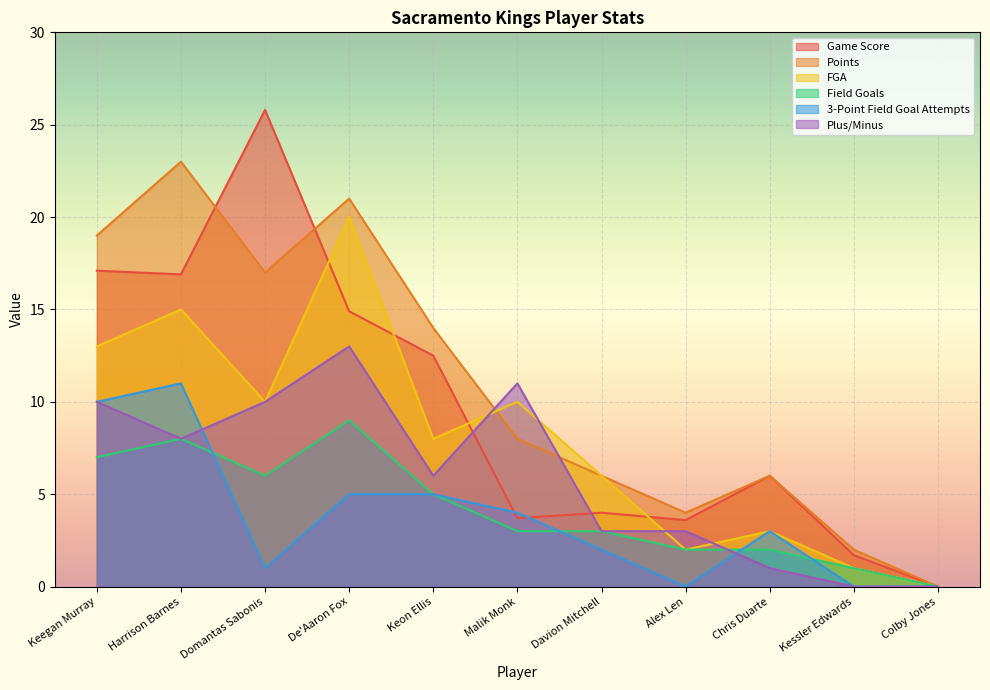

After their last crossing, which series has the higher values: 3-Point Field Goal Attempts or Field Goals?

Field Goals